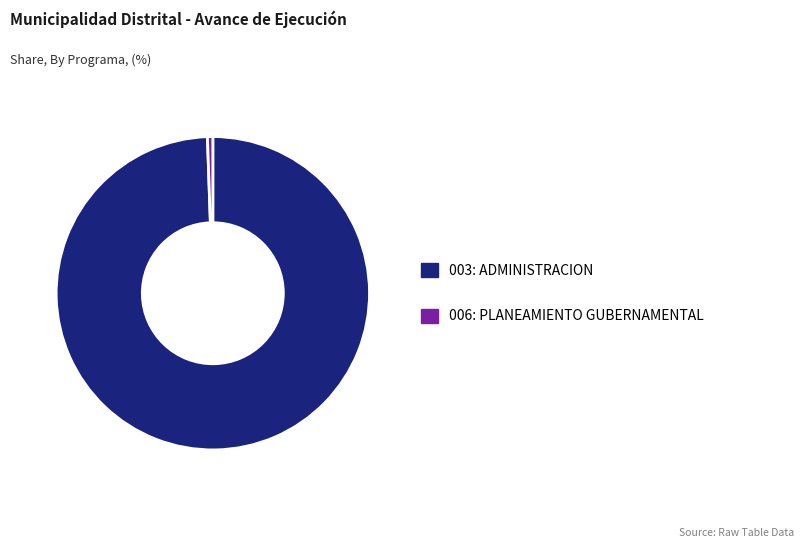

Is there any slice that represents more than half of the pie?

Yes